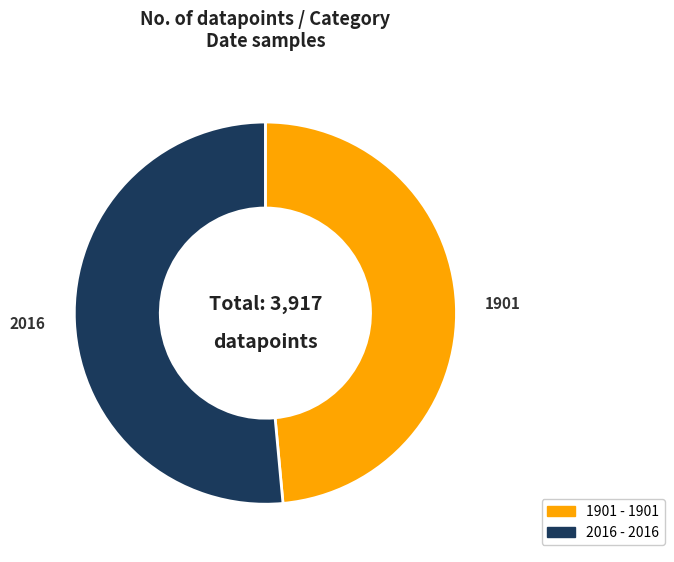

Combined, do 1901 and 2016 account for over 50%?

Yes